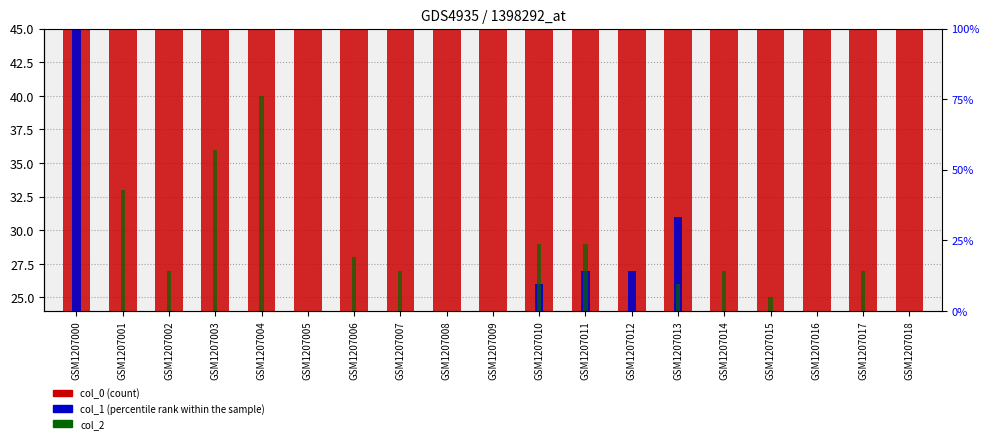

What is the minimum value for col_1 (percentile rank within the sample)?

6